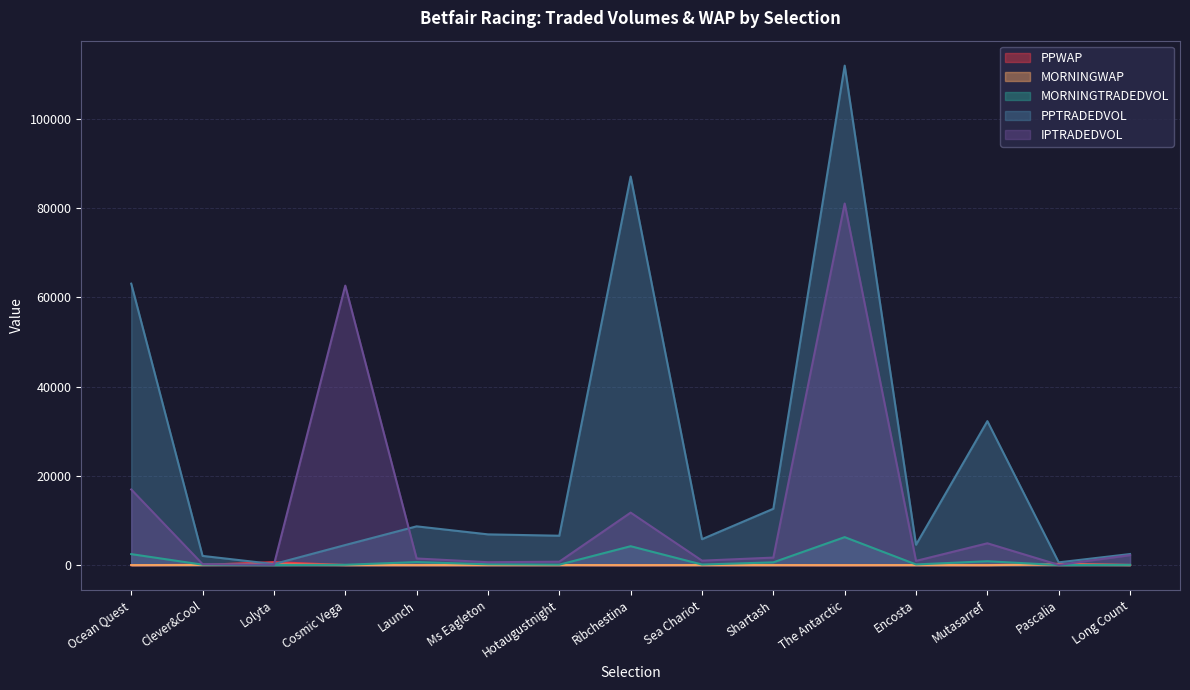

The PPWAP series shows 160.0 at Lolyta. True or false?

False